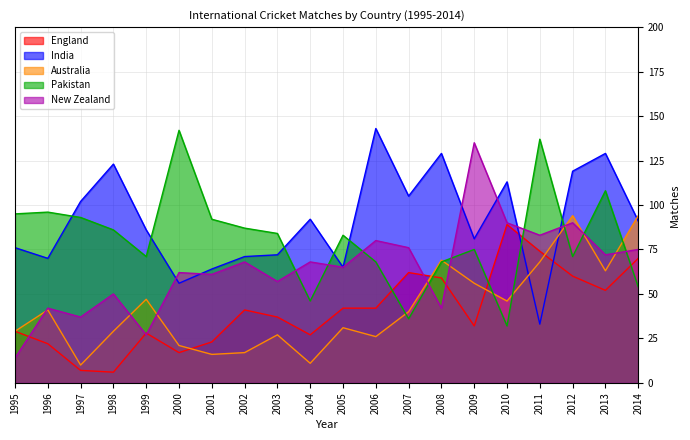

The value of England at 1995 is 42. True or false?

False